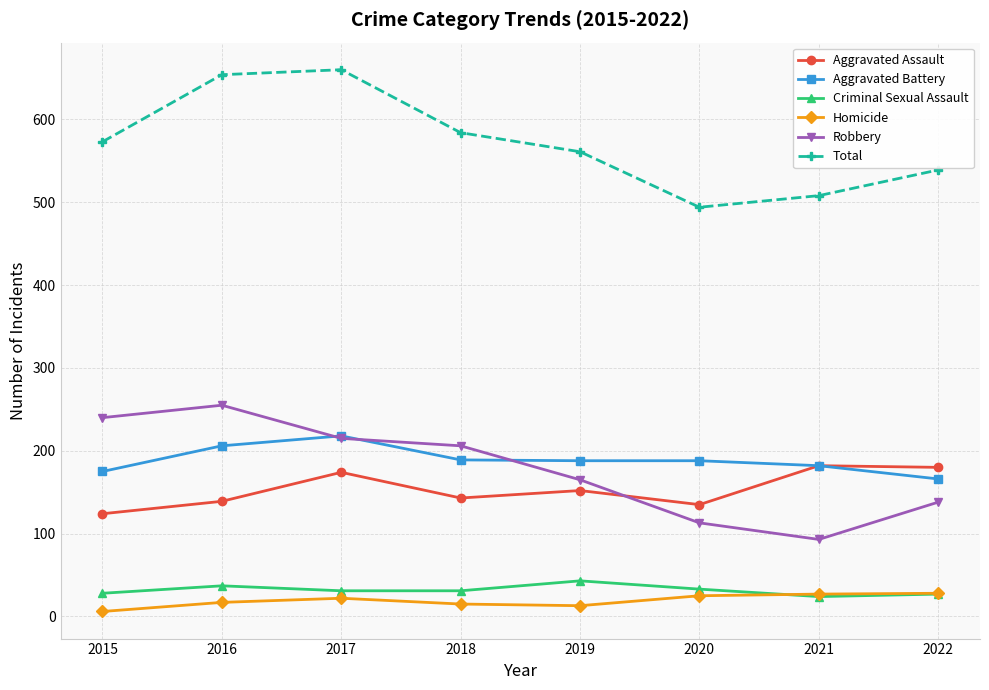

What is the total value across all series at 2020?

988